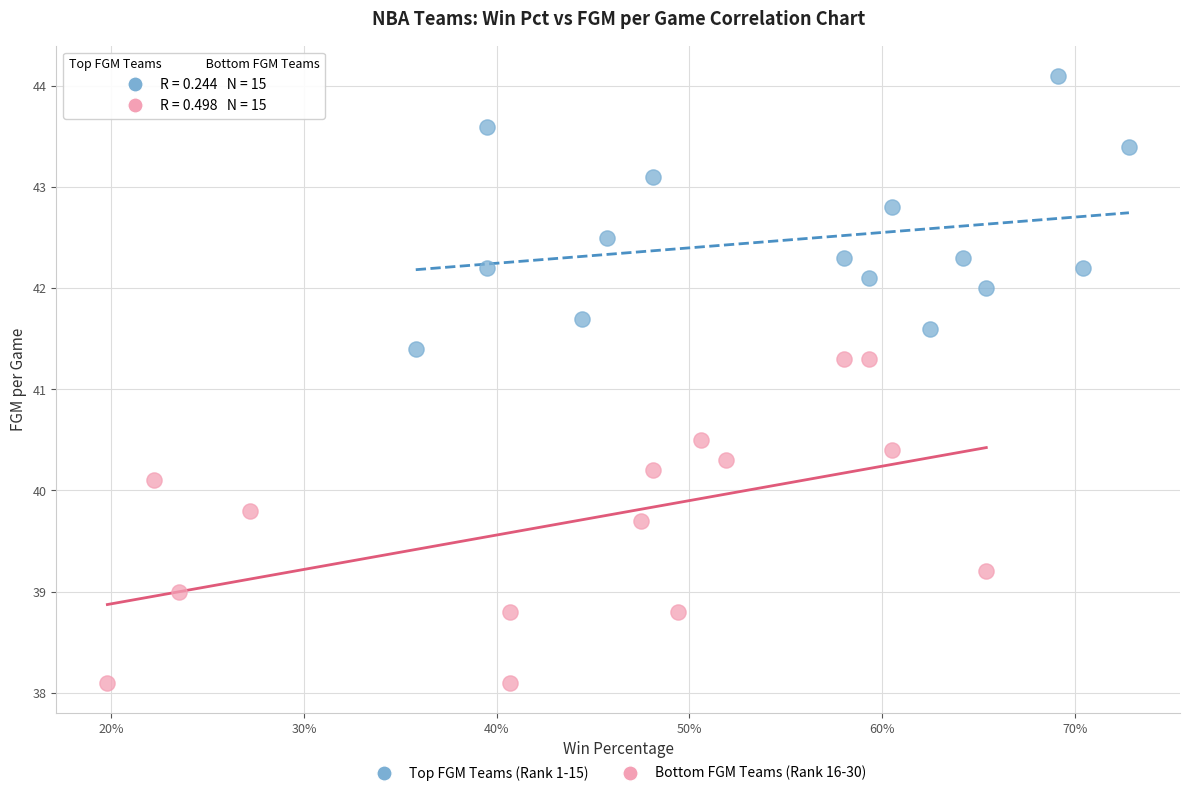

Which series has the largest Y range (max minus min)?

Bottom FGM Teams (Rank 16-30)